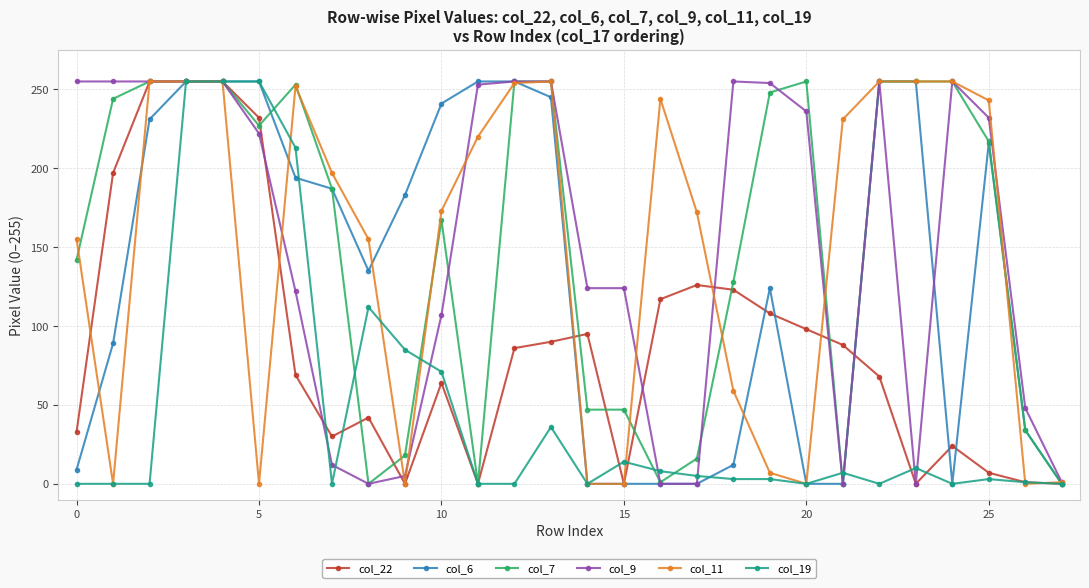

What is the value of the col_6 point at the 20th from the left?

124